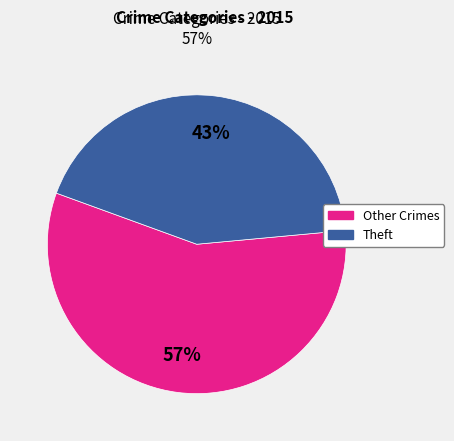

To the nearest percent, what is the average slice percentage?

50%